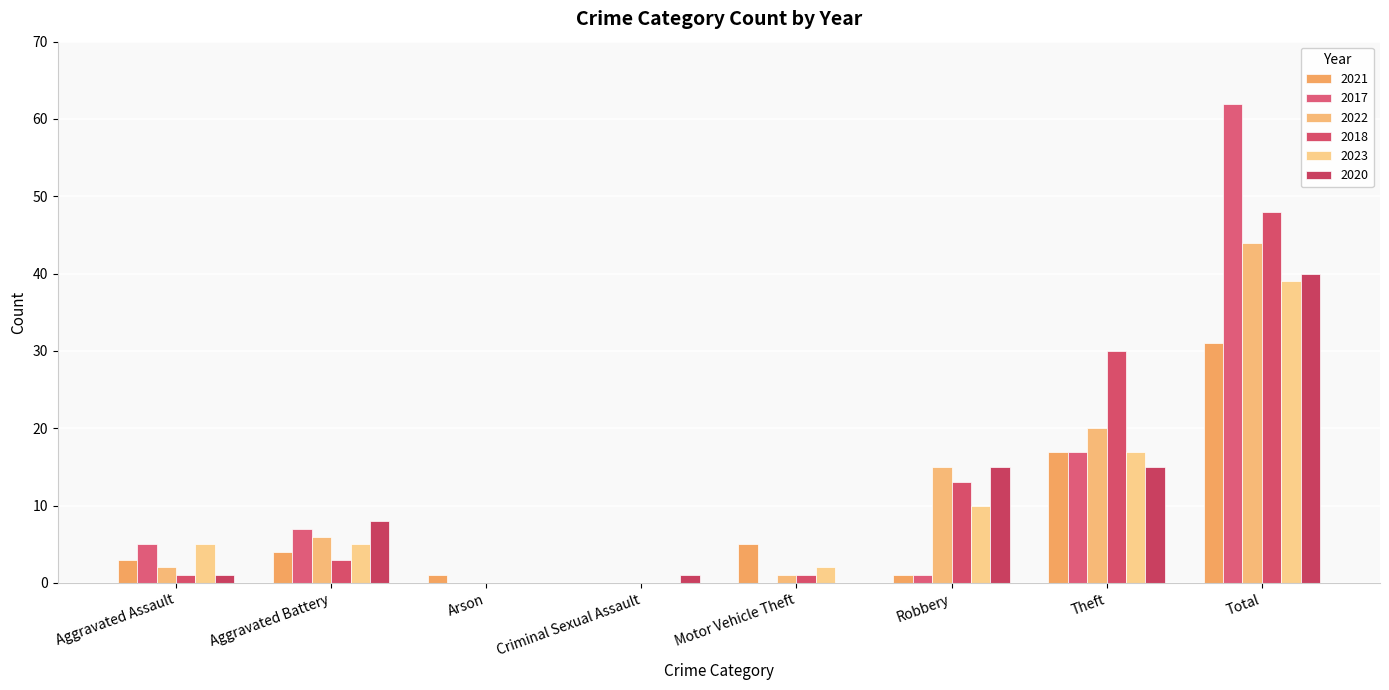

At which label is 2017 closest to 31?

Theft